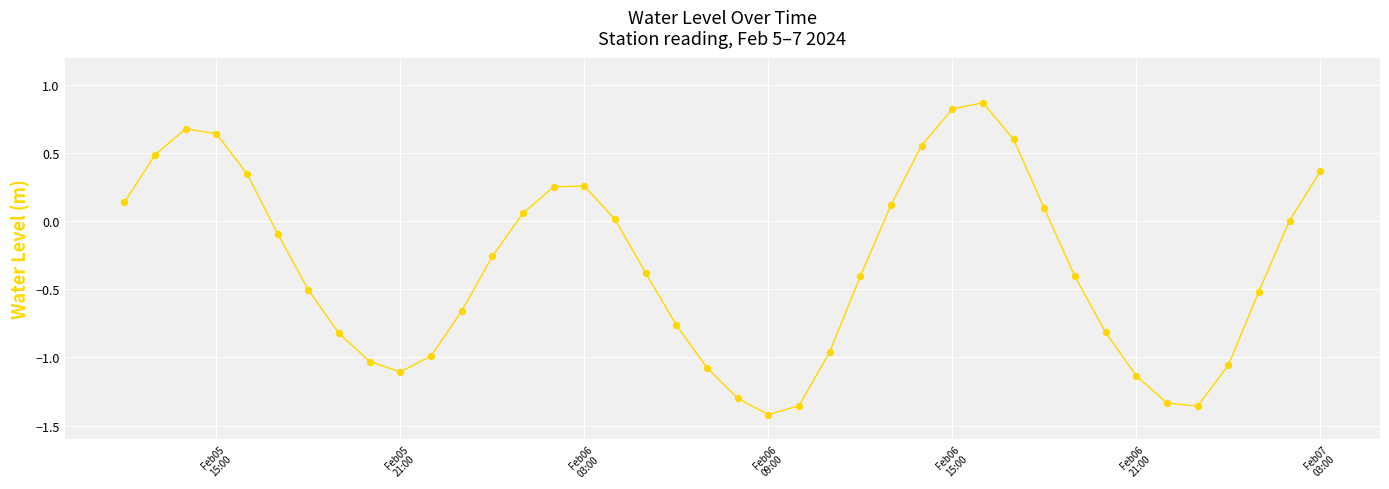

What is the difference between the maximum and minimum values?

2.3